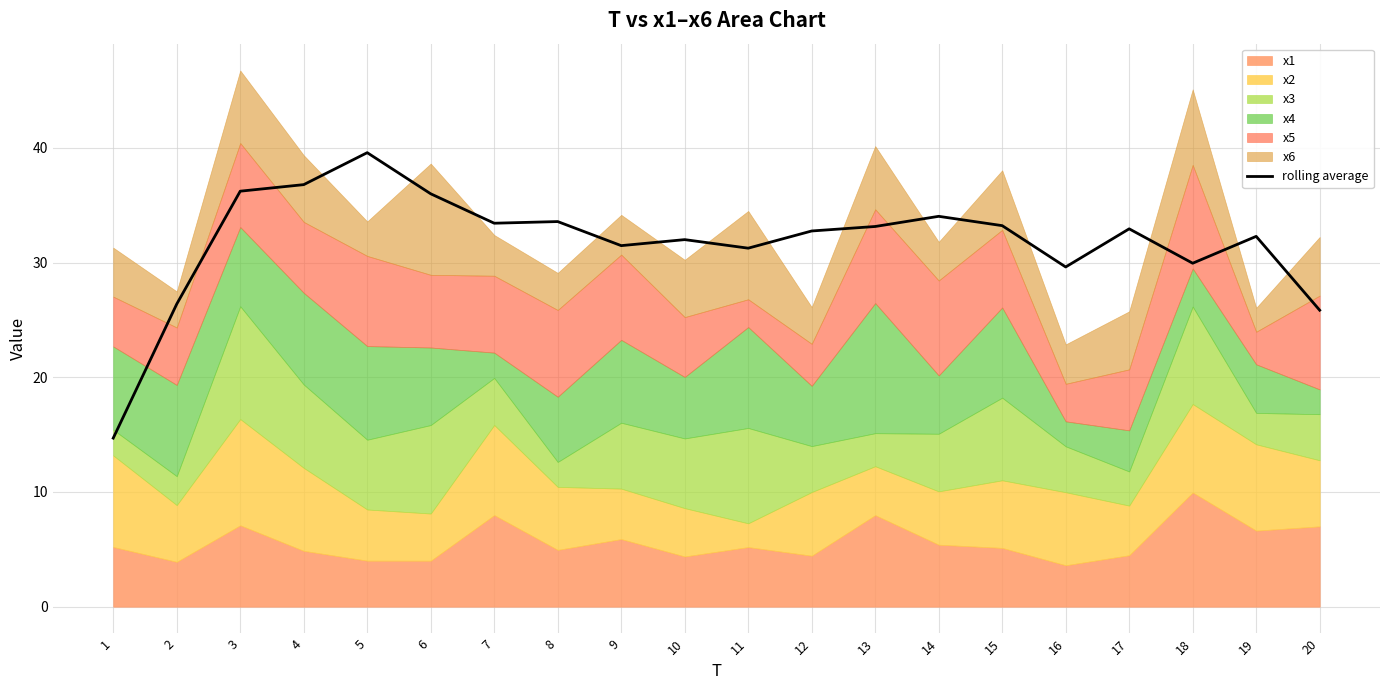

What is the difference between the maximum and minimum values?

24.9